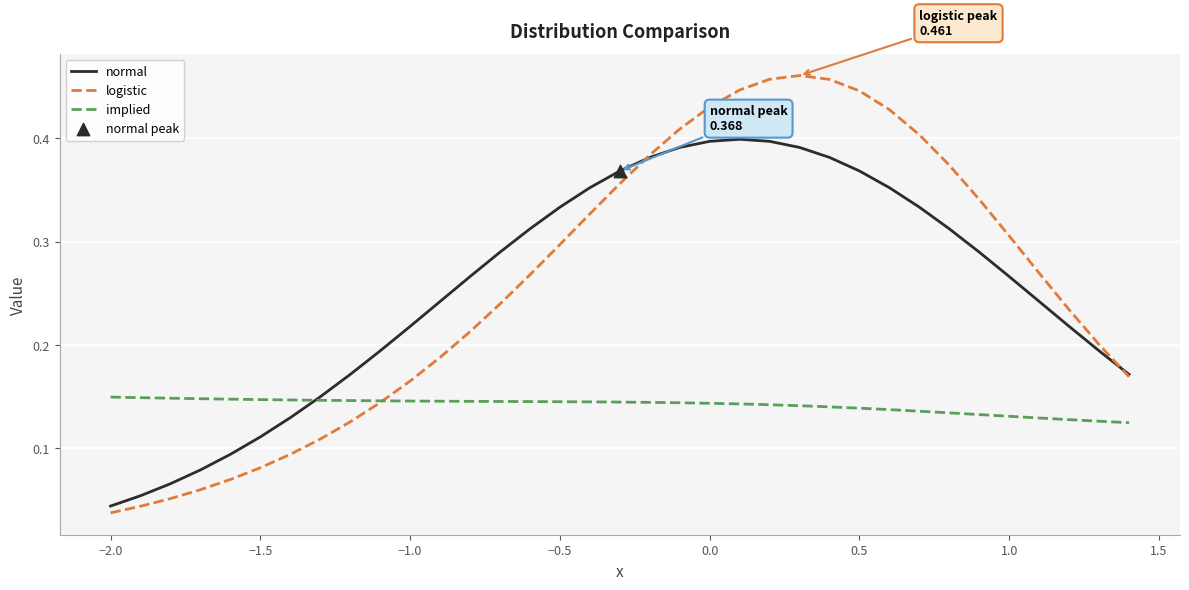

Which series has the widest spread of values?

logistic